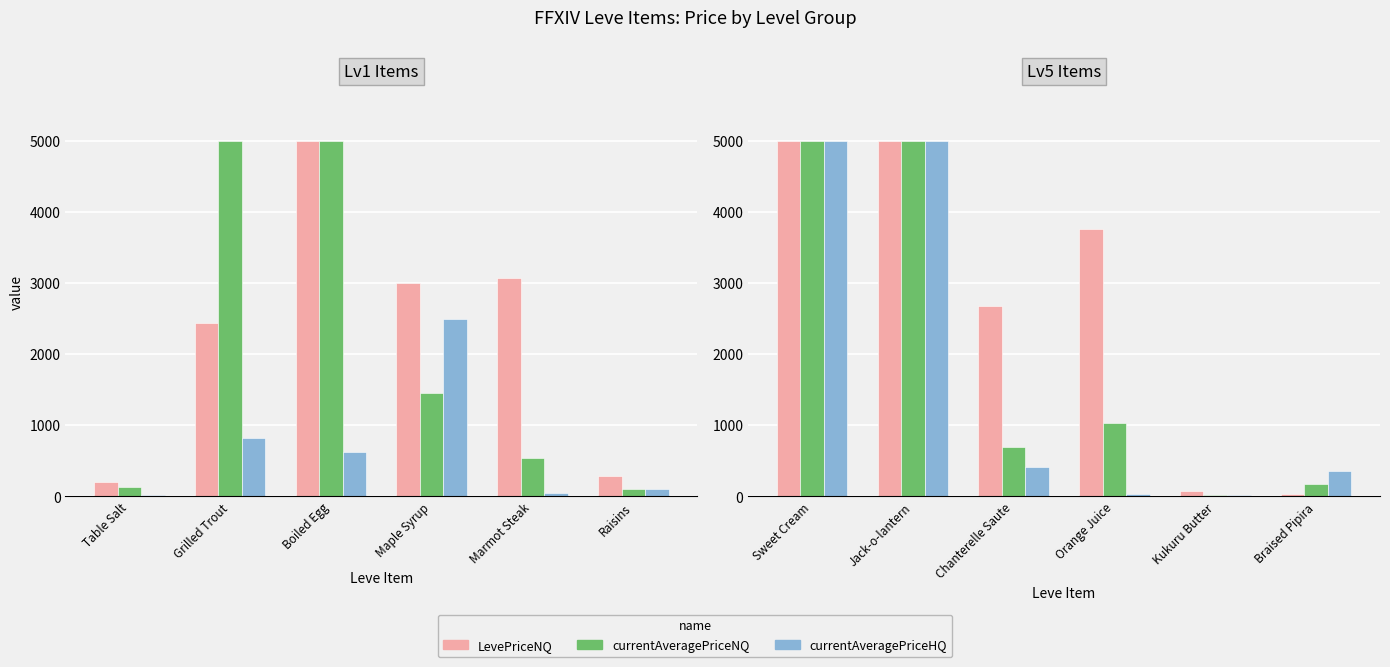

What is the label of the 6th bar from the right?

Sweet Cream